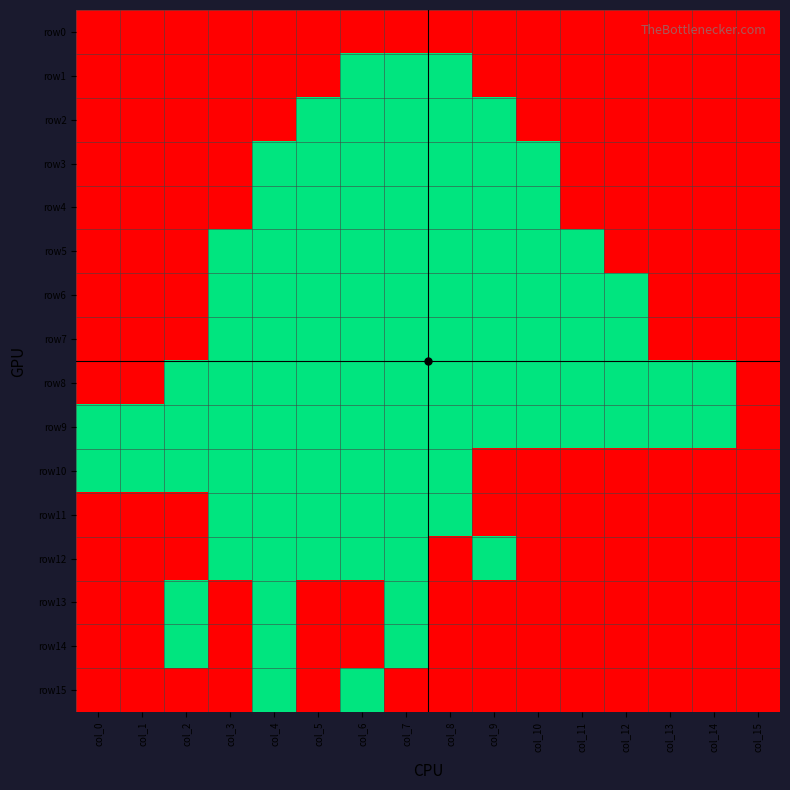

Which series has the largest total across all categories?

row9